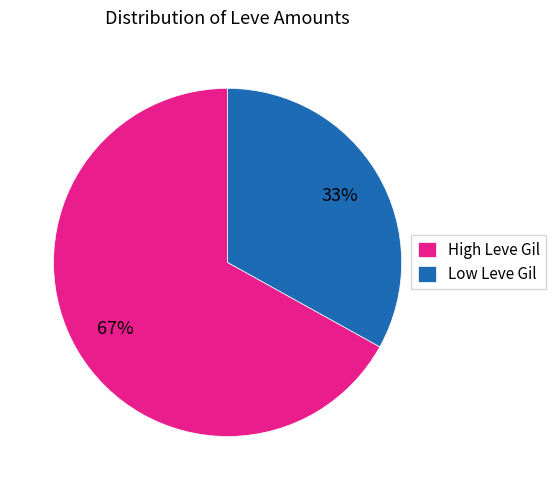

Between Low Leve Gil and High Leve Gil, which is larger?

High Leve Gil